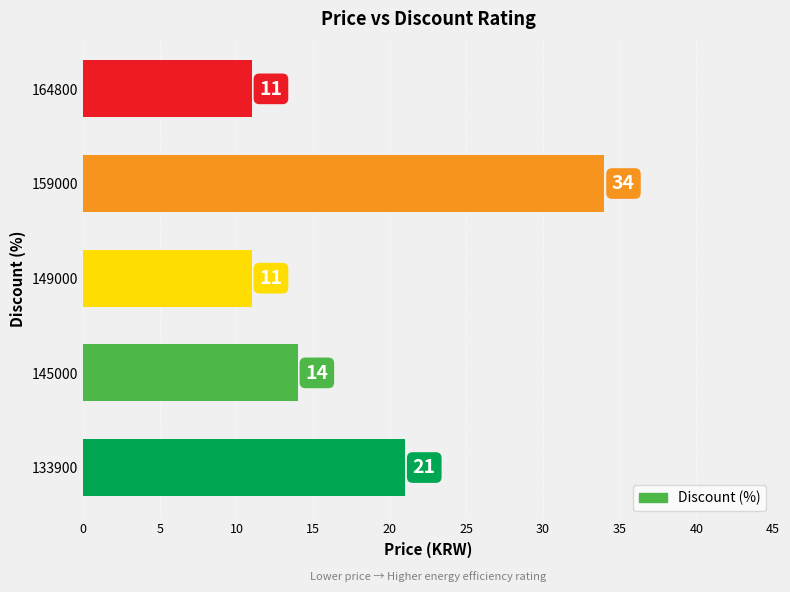

Which label corresponds to the largest value in the chart?

159000